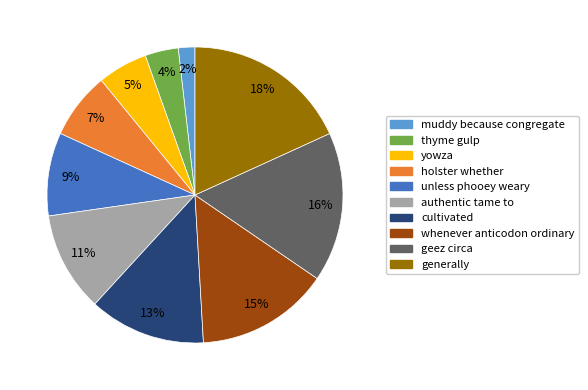

How many slices are in this pie chart?

10